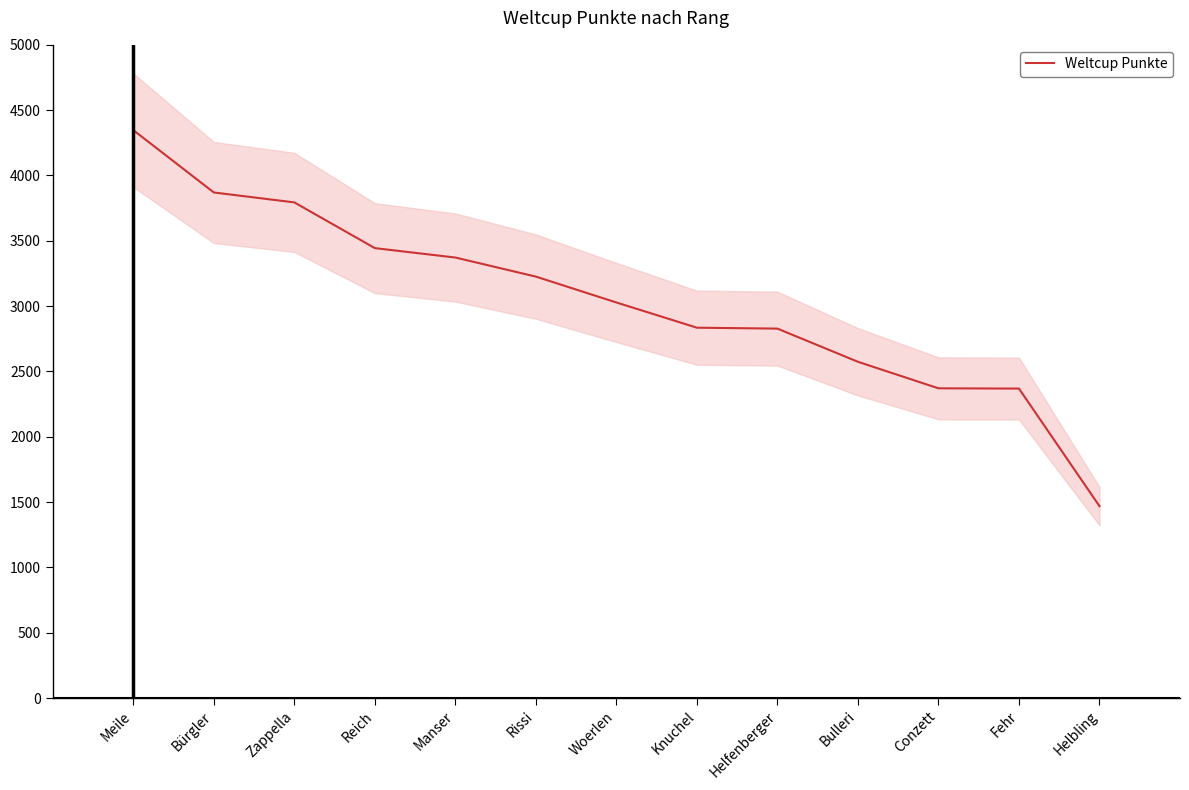

What is the maximum value shown in the chart?

4347